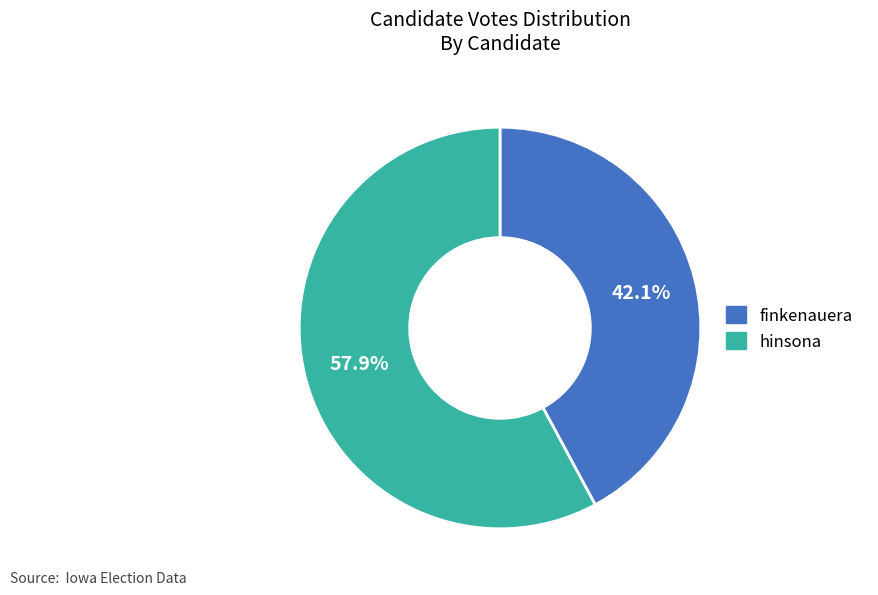

Approximately how many times larger is the value at finkenauera compared to hinsona?

0.7